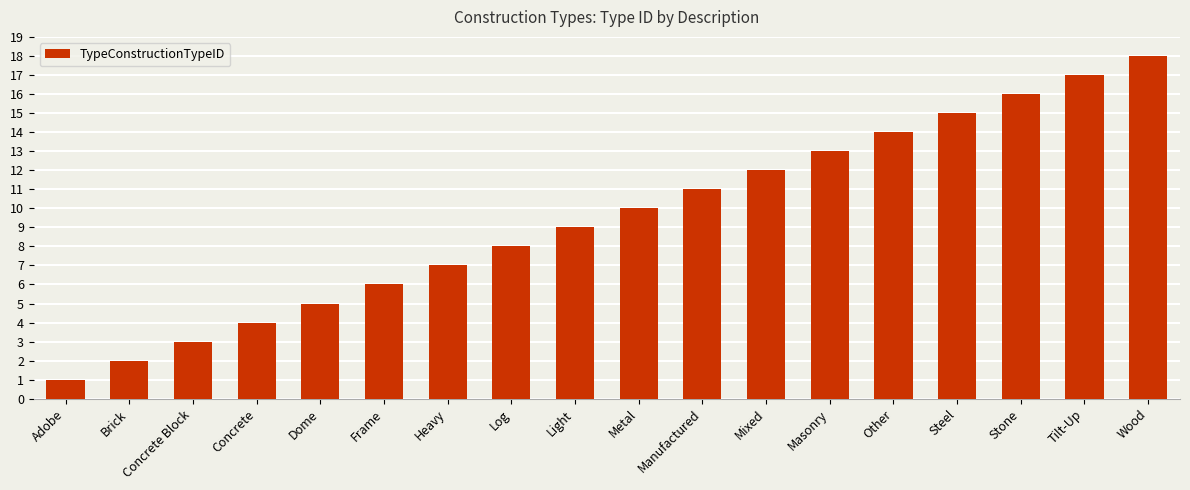

What is the average value?

10